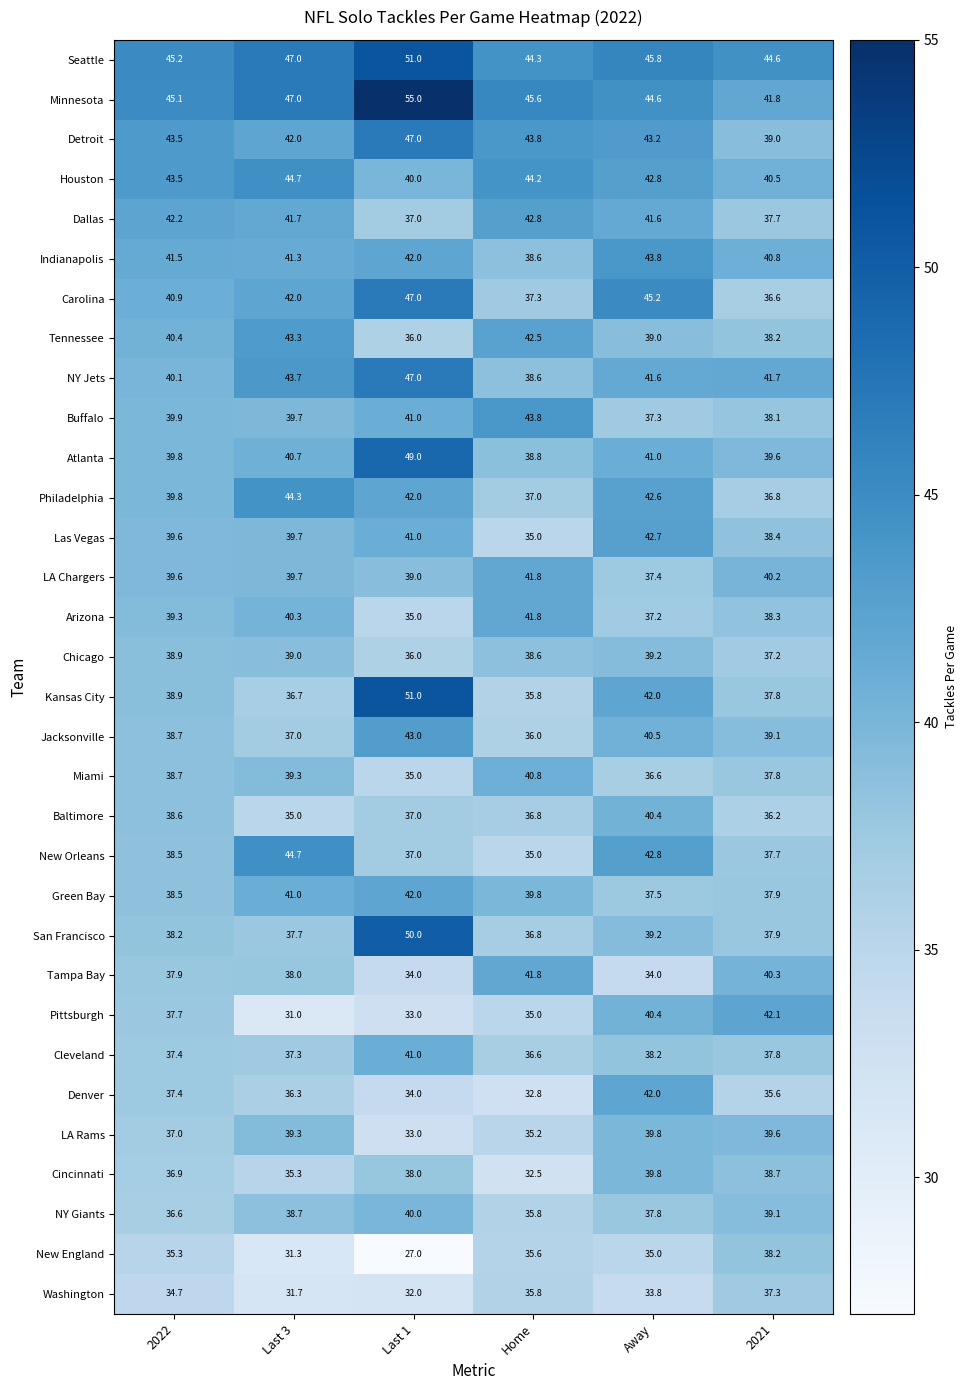

The Chicago series shows 14.5 at 2021. True or false?

False